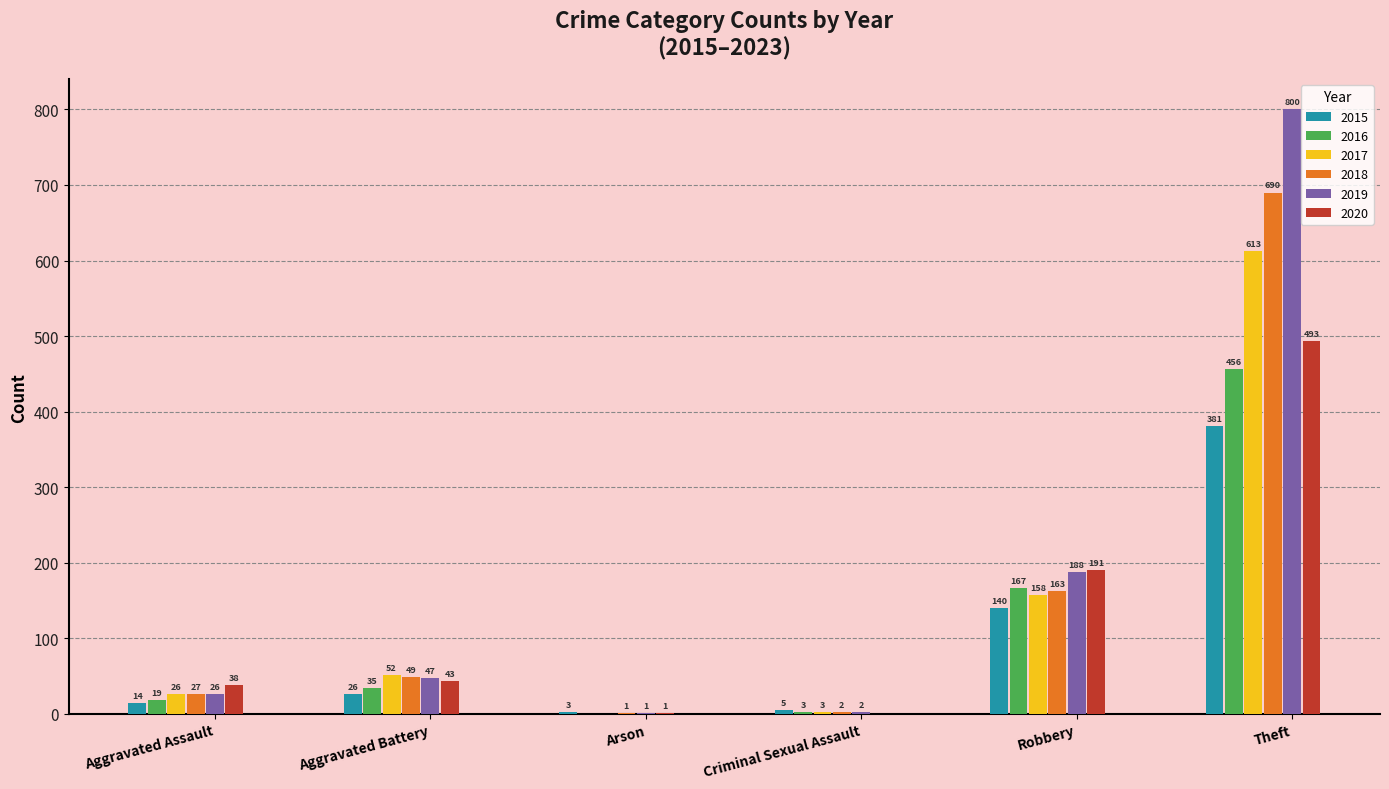

Reading right to left, transcribe all the data shown in this chart.

2015: 381	140	5	3	26	14
2016: 456	167	3	0	35	19
2017: 613	158	3	0	52	26
2018: 690	163	2	1	49	27
2019: 800	188	2	1	47	26
2020: 493	191	0	1	43	38